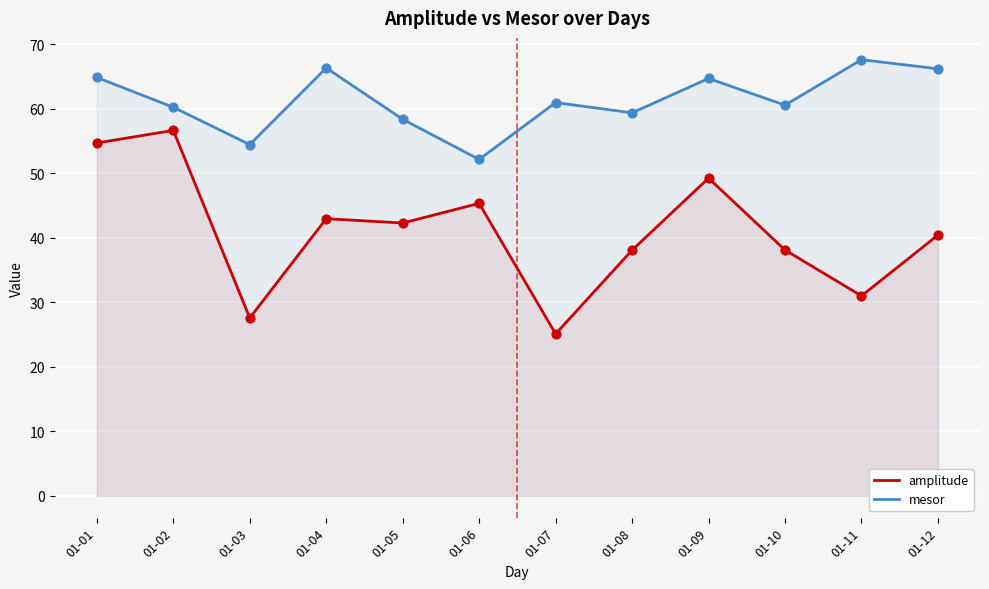

At how many categories does at least one series exceed 28?

12